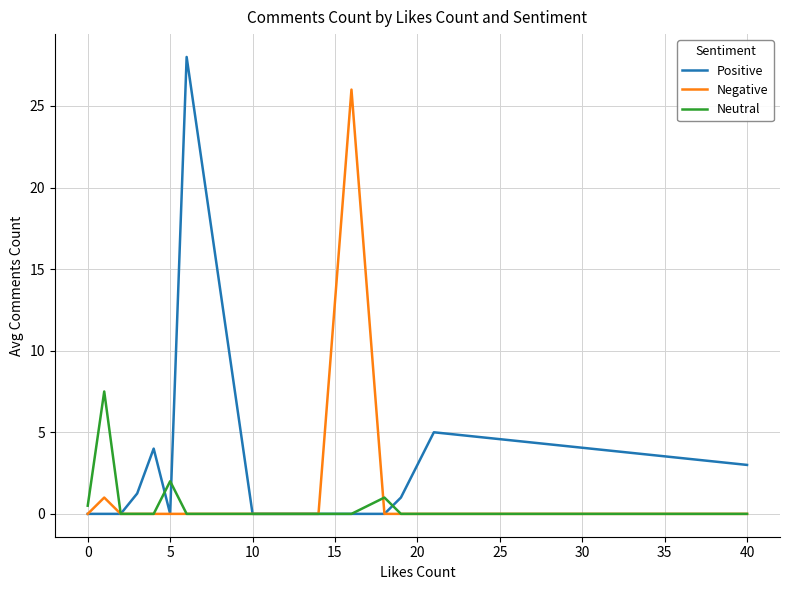

What is the maximum value shown in the chart?

28.0